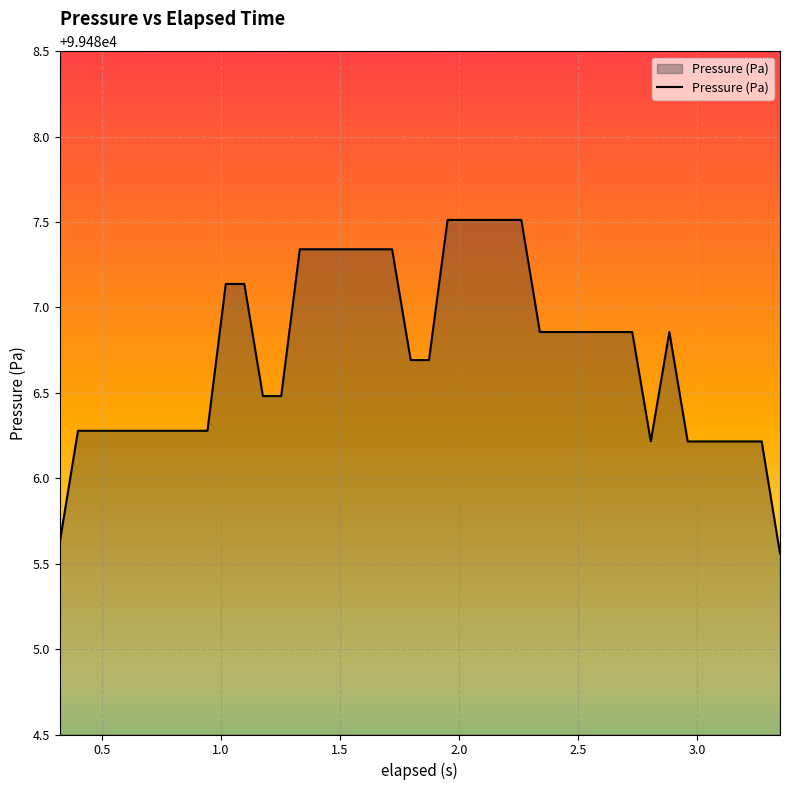

What is the difference between the maximum and minimum values?

2.0